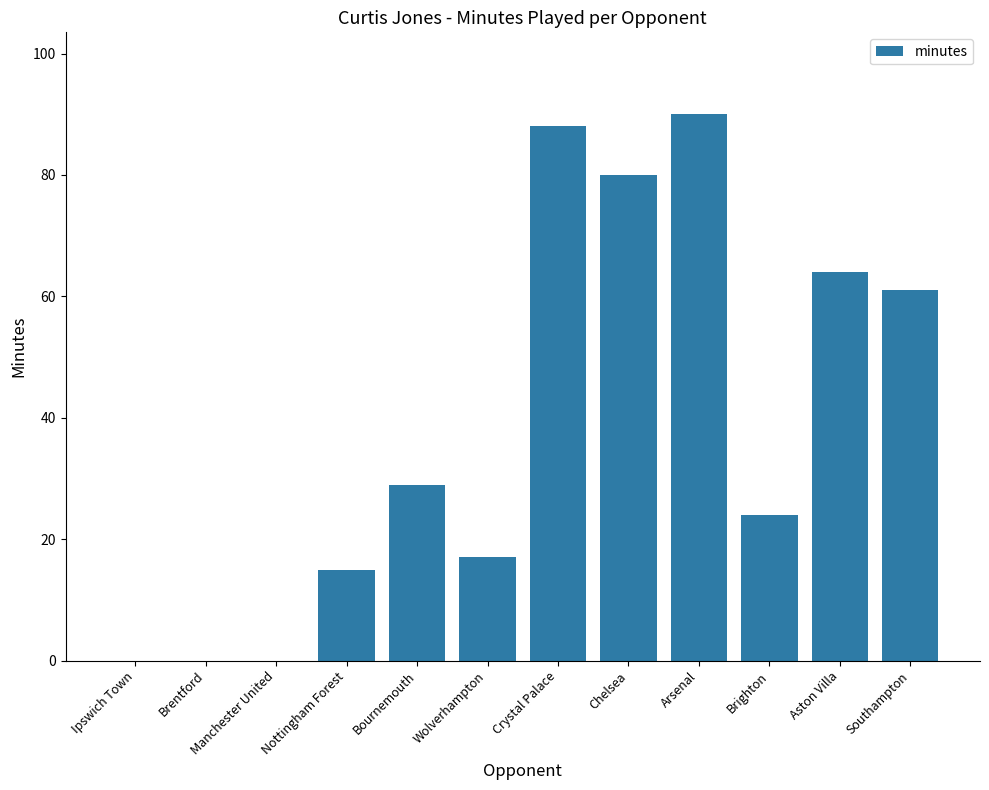

True or false: the data shows 90 at Arsenal.

True